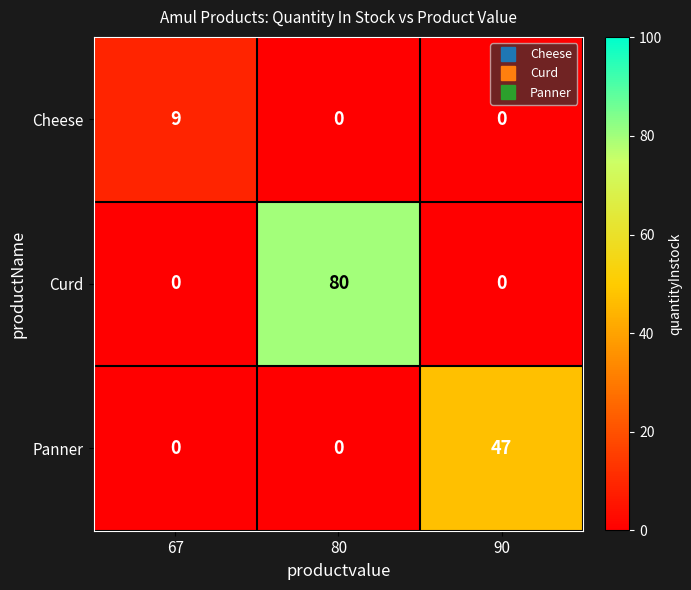

At which category is the sum across all series the highest?

80